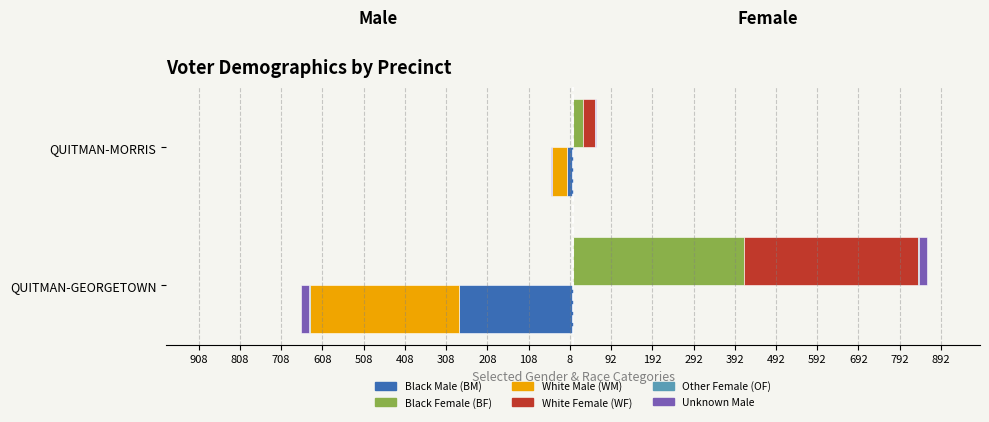

The WM series shows -604 at QUITMAN-GEORGETOWN. True or false?

False